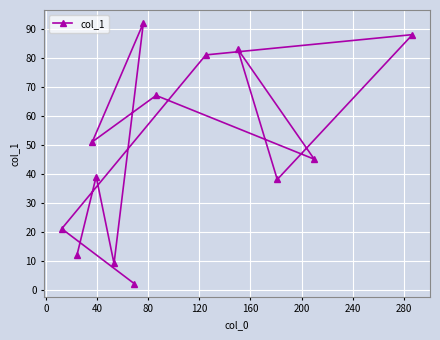

What is the value of the 6th point from the left?

2